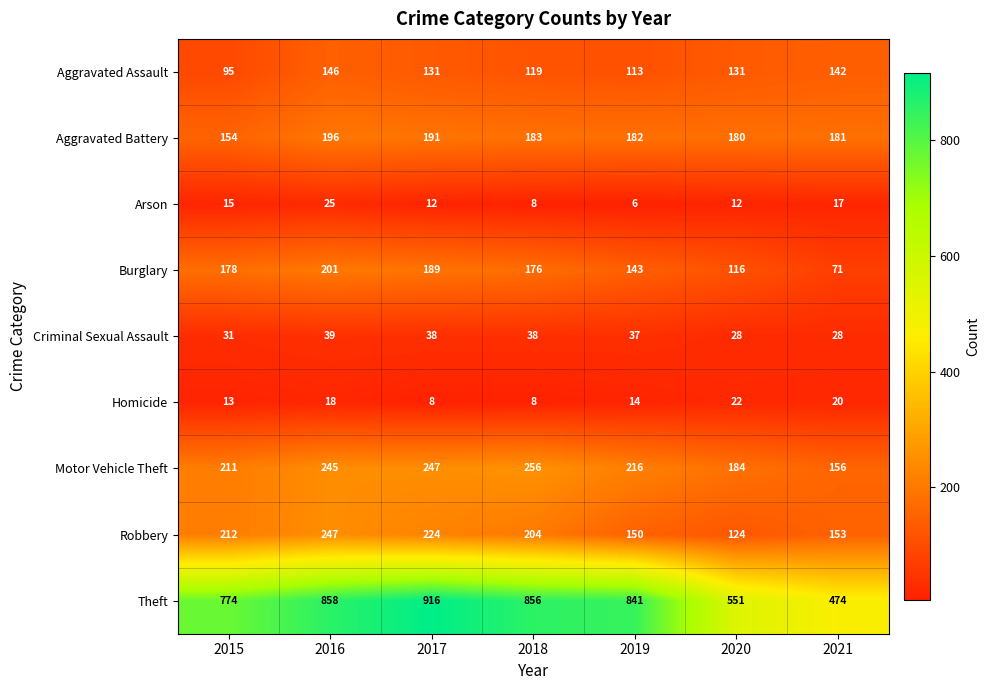

How many series are shown in this chart?

9